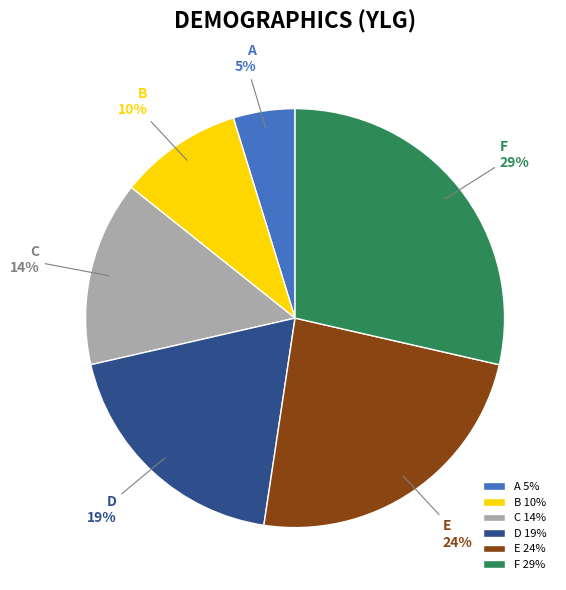

Between E and C, which is larger?

E